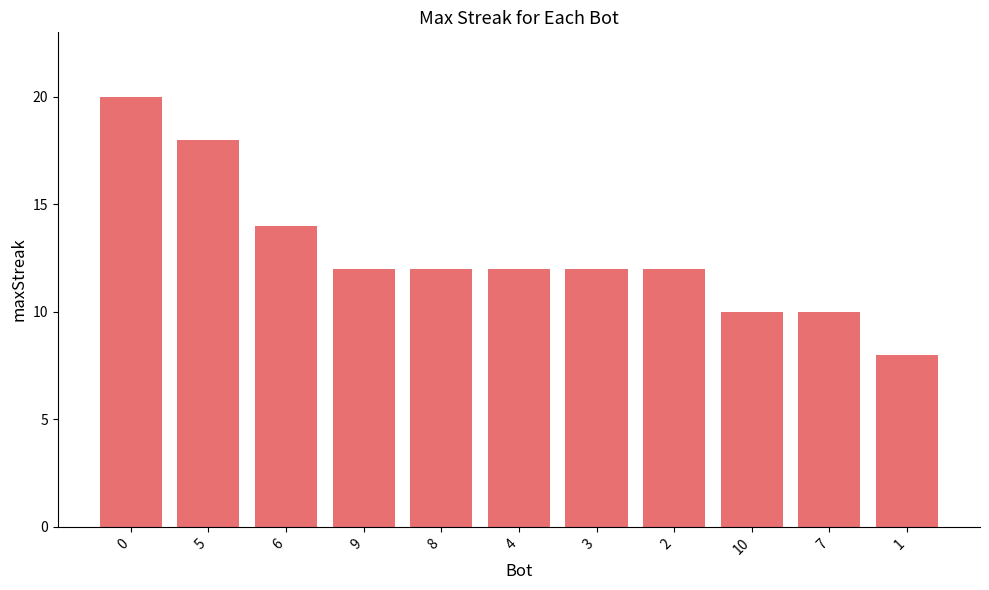

What value does the data have at 2?

12